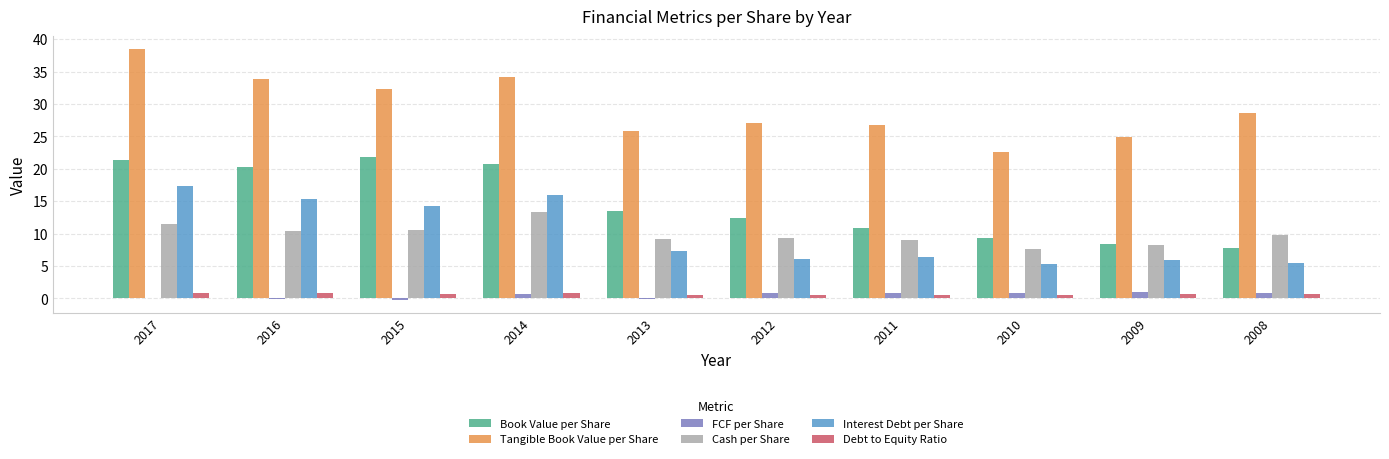

Read the FCF per Share value at 2008.

0.8